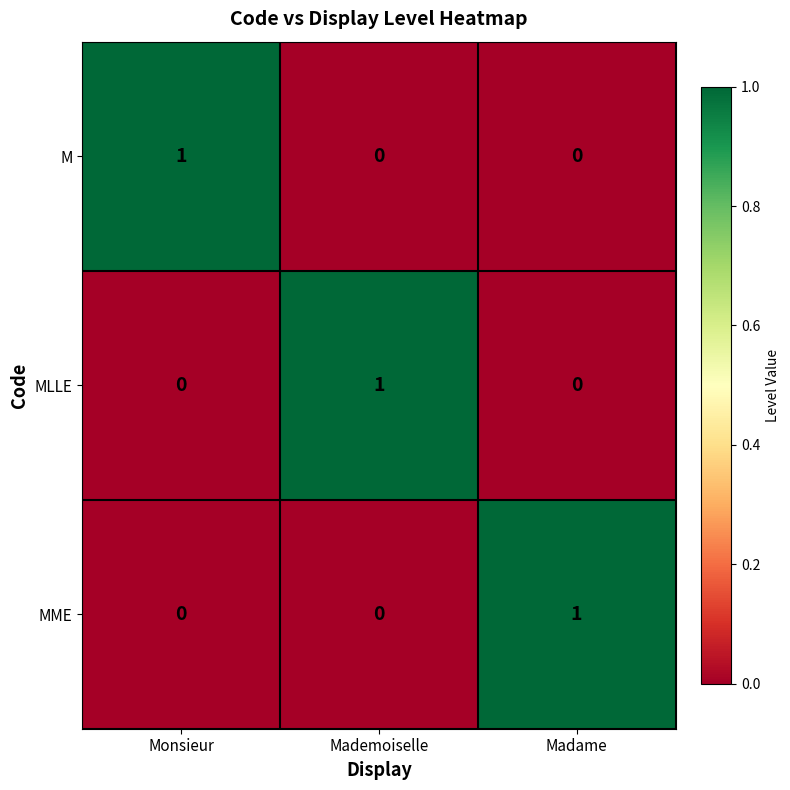

How many data points does each series have?

3